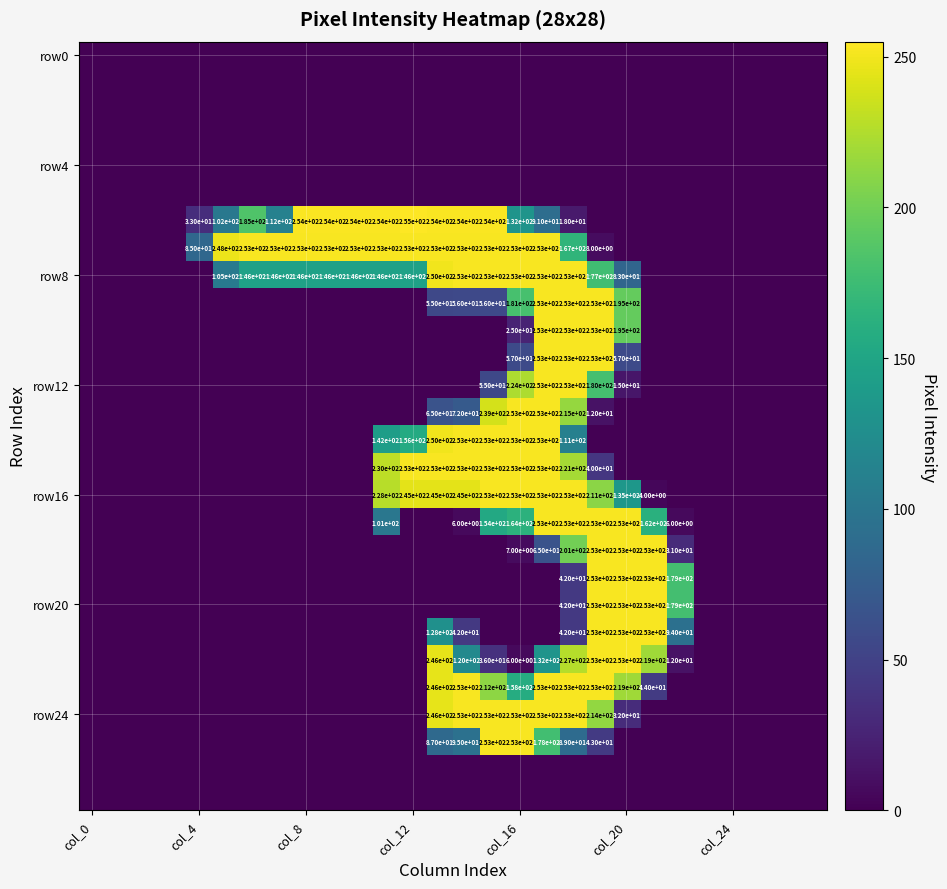

At how many categories does at least one series exceed 55?

19